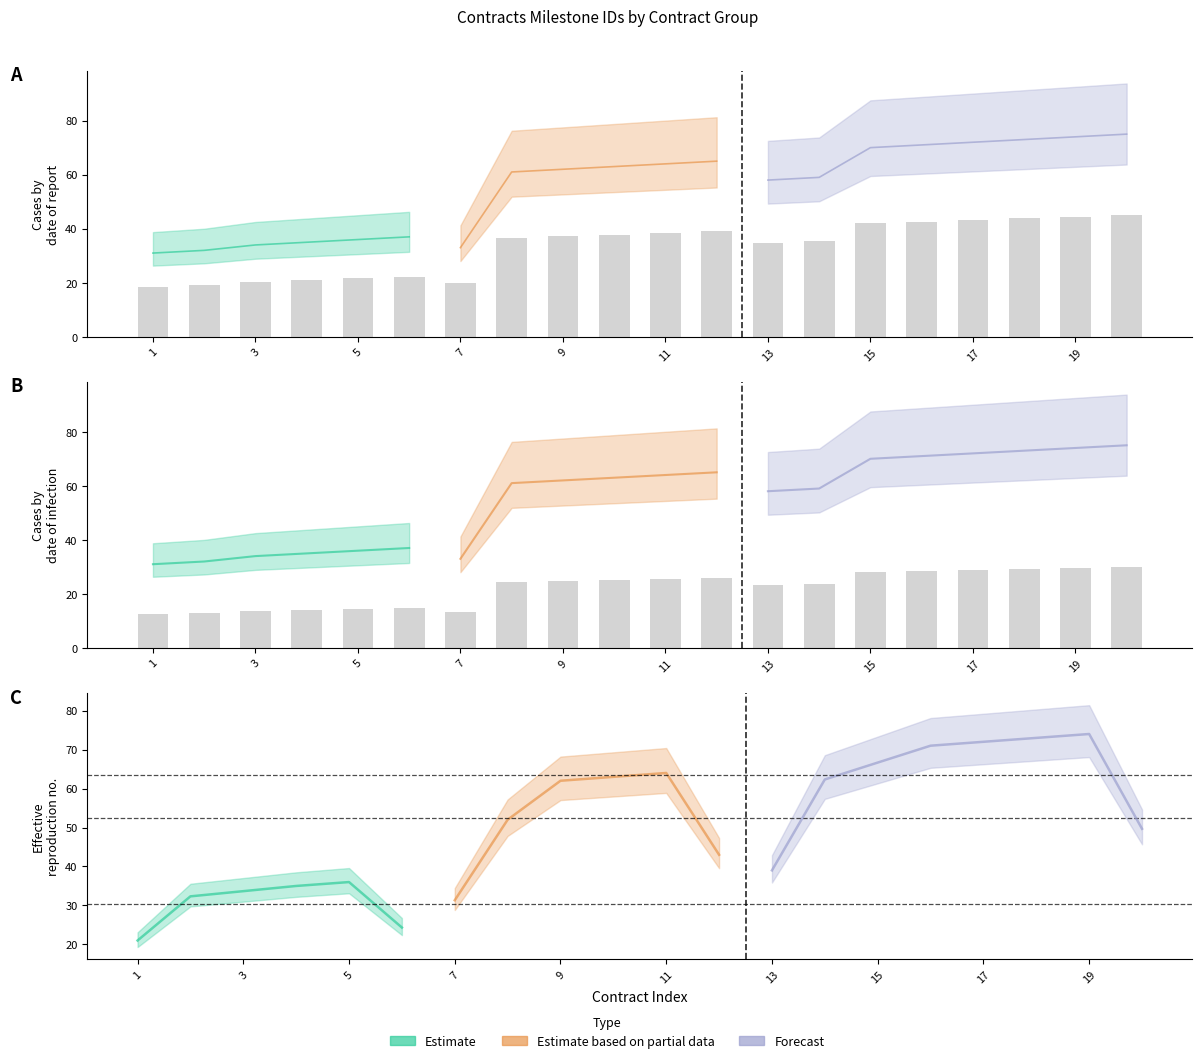

Which category has the highest value in the Forecast series?

20